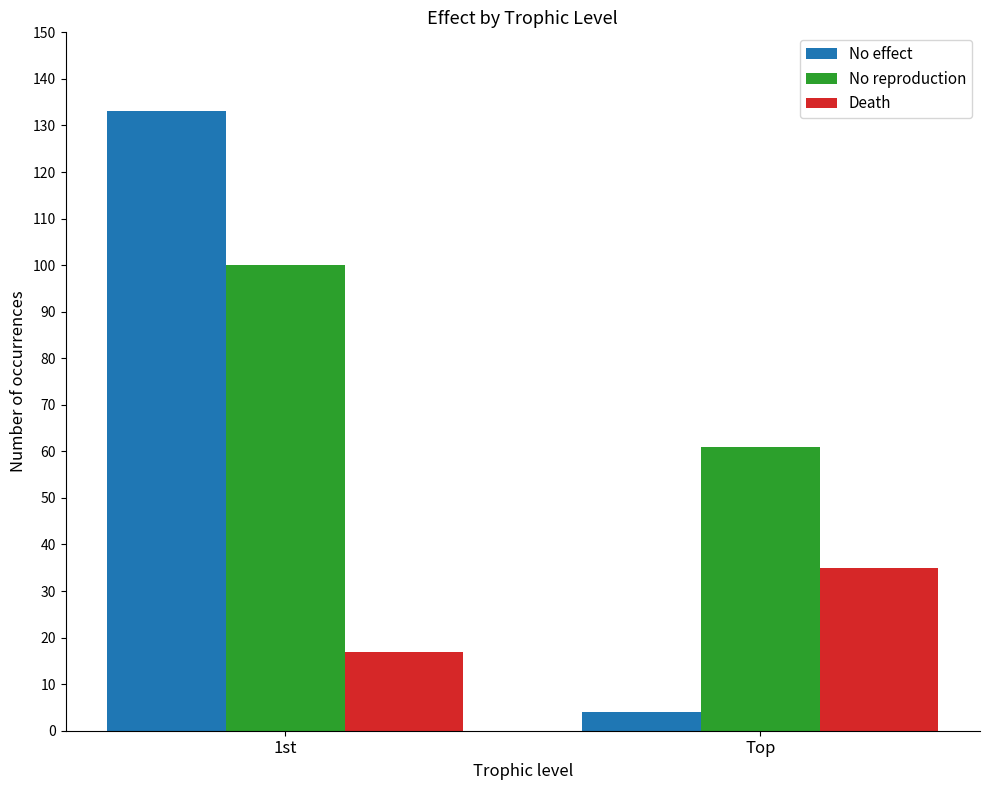

How many series are shown in this chart?

3